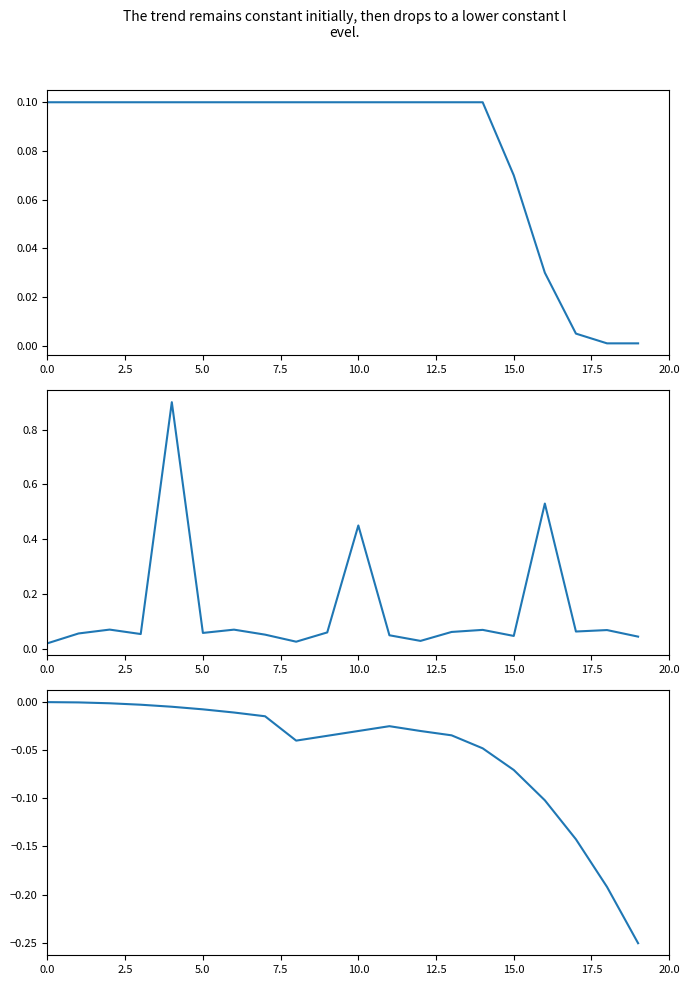

Which has a higher value, 15 or 12?

12